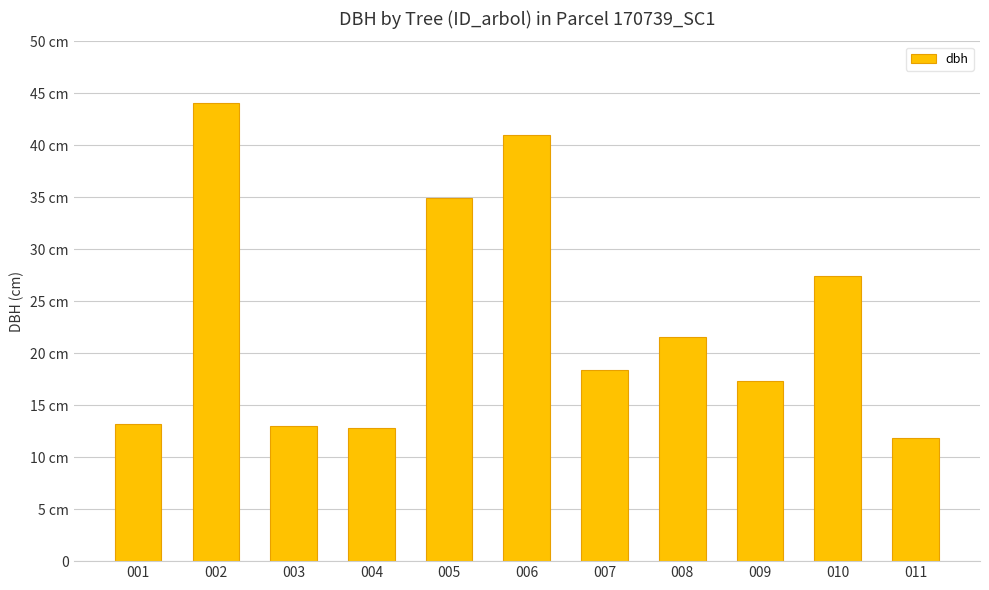

How many data points does each series have?

11